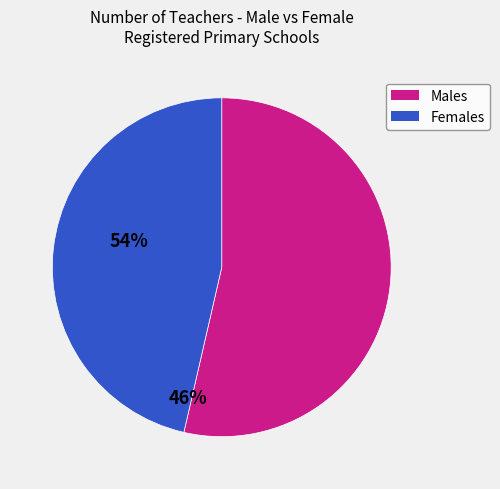

True or false: Females accounts for 46% of the total.

True